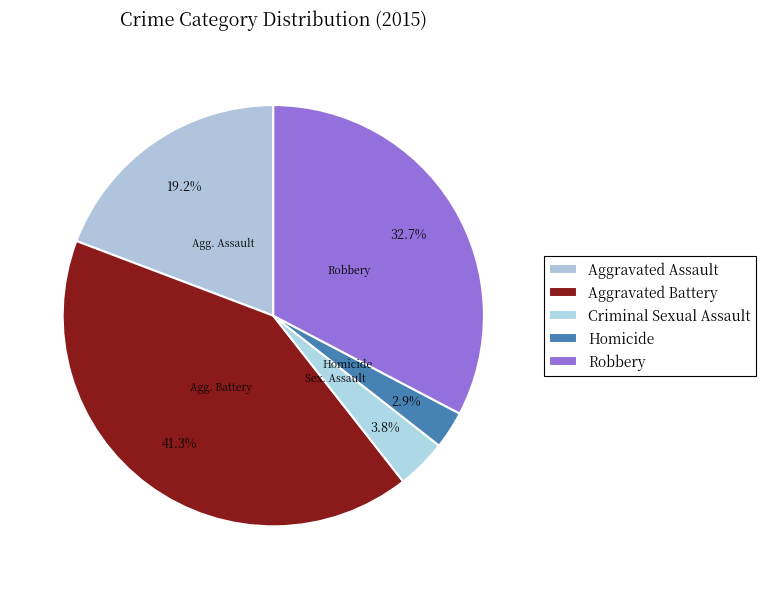

To the nearest percent, what is the combined percentage of Aggravated Battery and Aggravated Assault?

61%